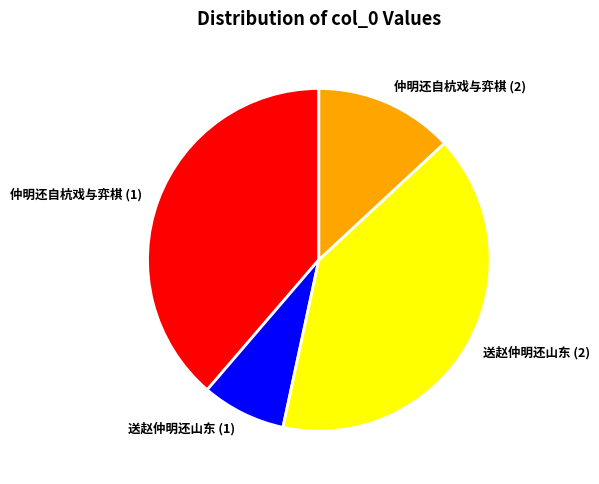

Is the sum of 送赵仲明还山东 (1) and 仲明还自杭戏与弈棋 (2) greater than half?

No